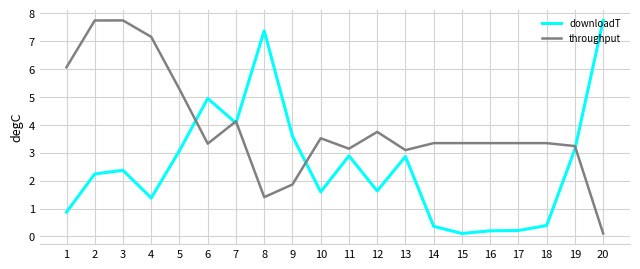

Is the value of downloadT at 3 greater than the value of throughput at 14?

No